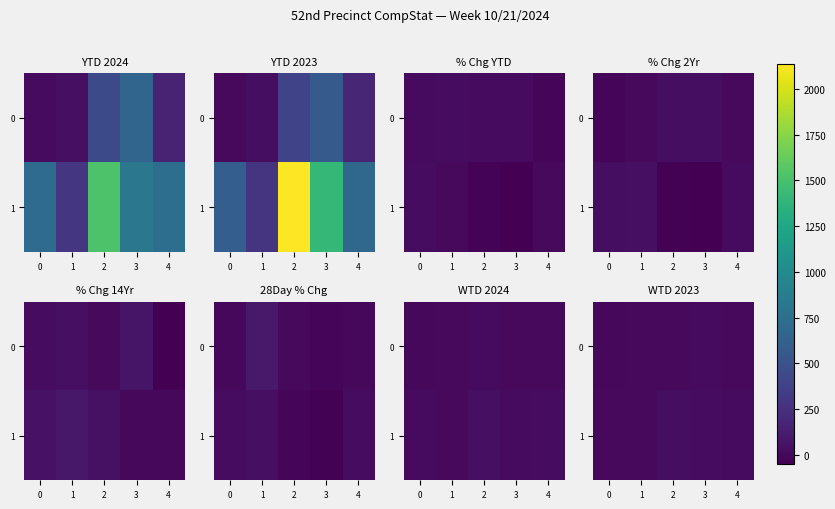

At which label is 0 closest to 7?

4